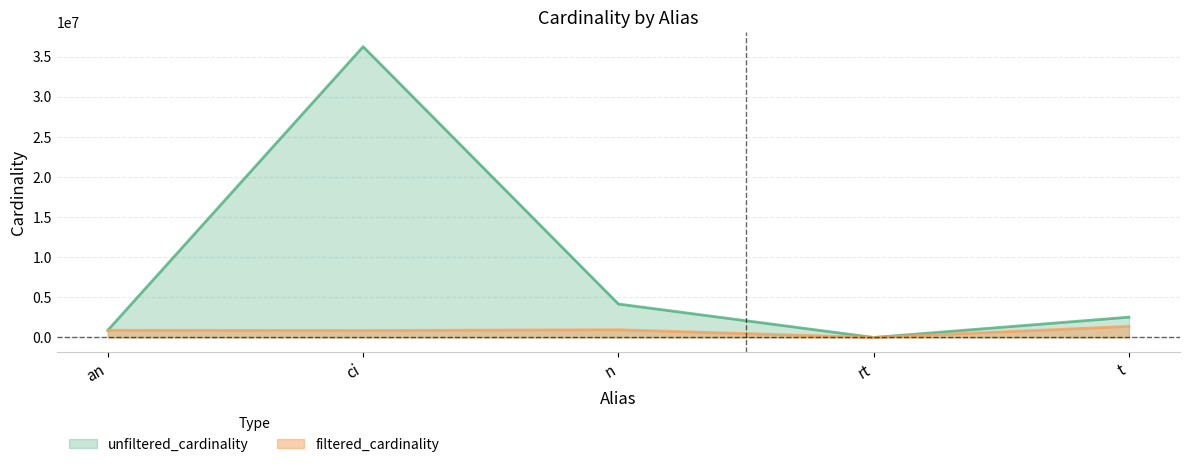

List the series in order of their overall mean, highest first.

unfiltered_cardinality, filtered_cardinality